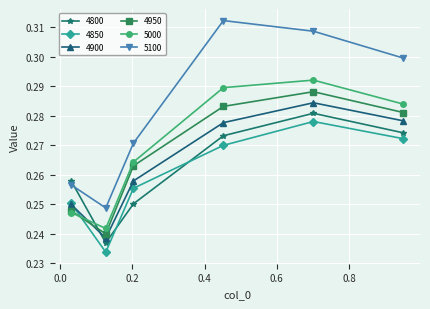

True or false: 4900 has more than 1 interior local peaks.

False